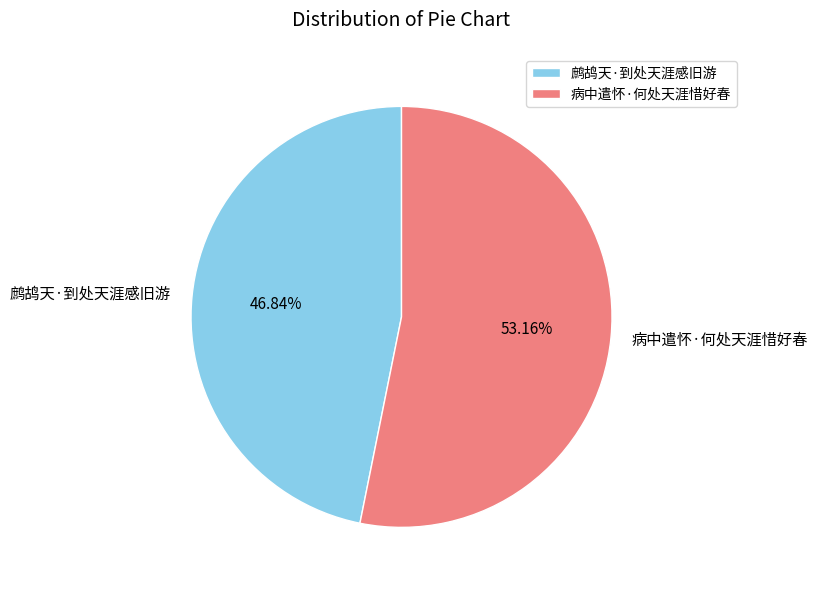

What is the ratio of the value at 病中遣怀·何处天涯惜好春 to the value at 鹧鸪天·到处天涯感旧游?

1.1